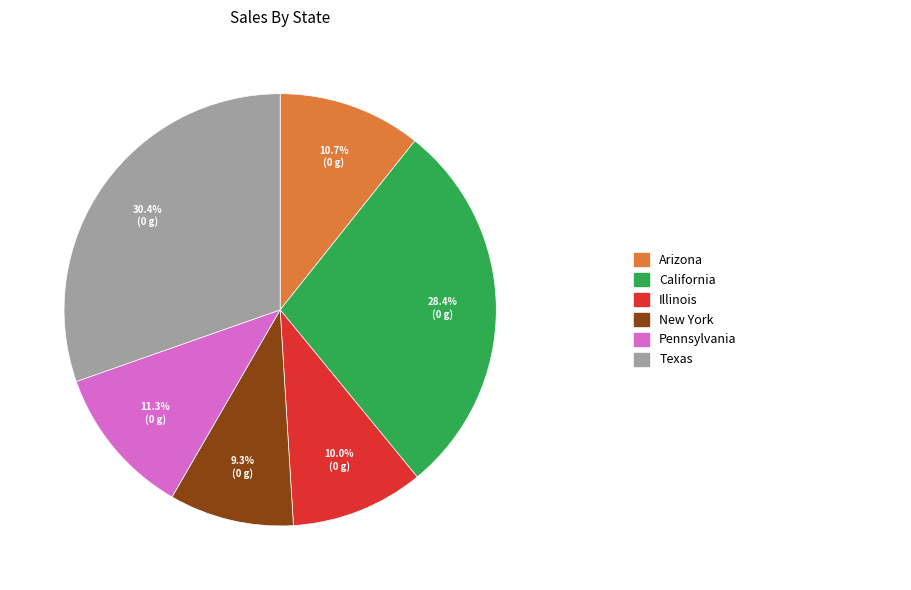

Does any single category account for the majority?

No